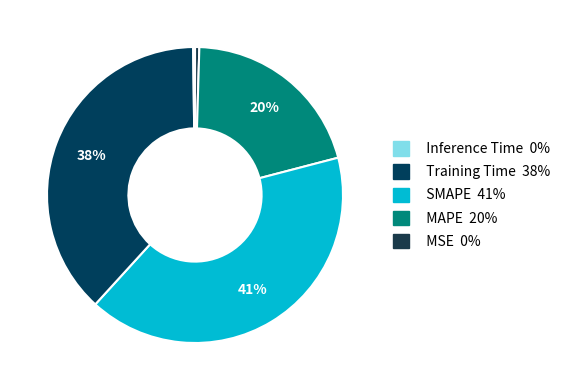

Which slice is the smallest?

Inference Time